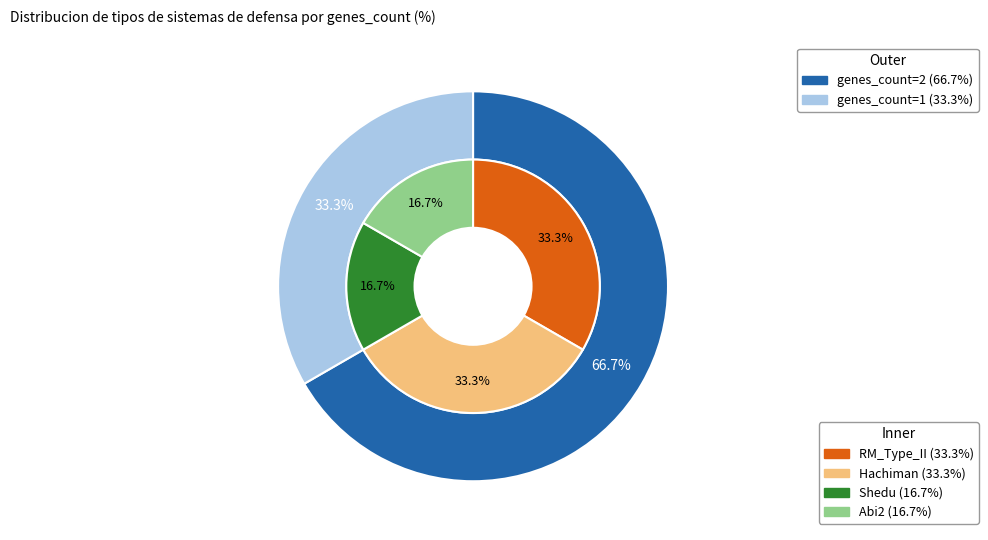

Combined, do Abi2 and Shedu account for over 50%?

No